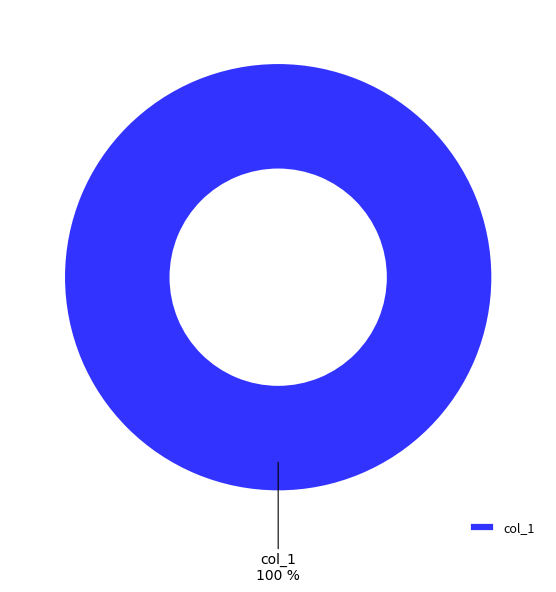

The col_1 slice represents 100% of the pie. True or false?

True